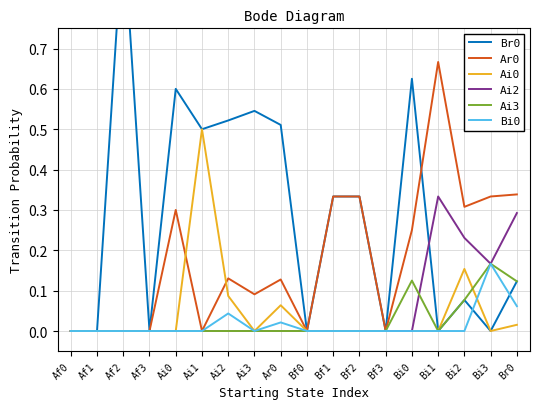

Reading left to right, transcribe all the data shown in this chart.

Br0: Af0=0.0	Af1=0.0	Af2=1.0	Af3=0.0	Ai0=0.6	Ai1=0.5	Ai2=0.5	Ai3=0.5	Ar0=0.5	Bf0=0.0	Bf1=0.3	Bf2=0.3	Bf3=0.0	Bi0=0.6	Bi1=0.0	Bi2=0.1	Bi3=0.0	Br0=0.1
Ar0: Af0=0.0	Af1=0.0	Af2=0.0	Af3=0.0	Ai0=0.3	Ai1=0.0	Ai2=0.1	Ai3=0.1	Ar0=0.1	Bf0=0.0	Bf1=0.3	Bf2=0.3	Bf3=0.0	Bi0=0.2	Bi1=0.7	Bi2=0.3	Bi3=0.3	Br0=0.3
Ai0: Af0=0.0	Af1=0.0	Af2=0.0	Af3=0.0	Ai0=0.0	Ai1=0.5	Ai2=0.1	Ai3=0.0	Ar0=0.1	Bf0=0.0	Bf1=0.0	Bf2=0.0	Bf3=0.0	Bi0=0.0	Bi1=0.0	Bi2=0.2	Bi3=0.0	Br0=0.0
Ai2: Af0=0.0	Af1=0.0	Af2=0.0	Af3=0.0	Ai0=0.0	Ai1=0.0	Ai2=0.0	Ai3=0.0	Ar0=0.0	Bf0=0.0	Bf1=0.0	Bf2=0.0	Bf3=0.0	Bi0=0.0	Bi1=0.3	Bi2=0.2	Bi3=0.2	Br0=0.3
Ai3: Af0=0.0	Af1=0.0	Af2=0.0	Af3=0.0	Ai0=0.0	Ai1=0.0	Ai2=0.0	Ai3=0.0	Ar0=0.0	Bf0=0.0	Bf1=0.0	Bf2=0.0	Bf3=0.0	Bi0=0.1	Bi1=0.0	Bi2=0.1	Bi3=0.2	Br0=0.1
Bi0: Af0=0.0	Af1=0.0	Af2=0.0	Af3=0.0	Ai0=0.0	Ai1=0.0	Ai2=0.0	Ai3=0.0	Ar0=0.0	Bf0=0.0	Bf1=0.0	Bf2=0.0	Bf3=0.0	Bi0=0.0	Bi1=0.0	Bi2=0.0	Bi3=0.2	Br0=0.1